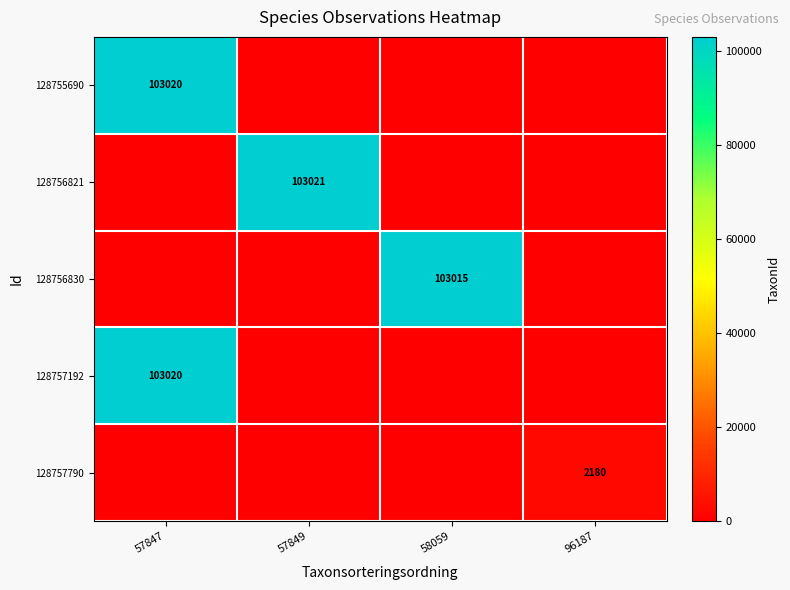

The 128756830 series shows 59151 at 58059. True or false?

False